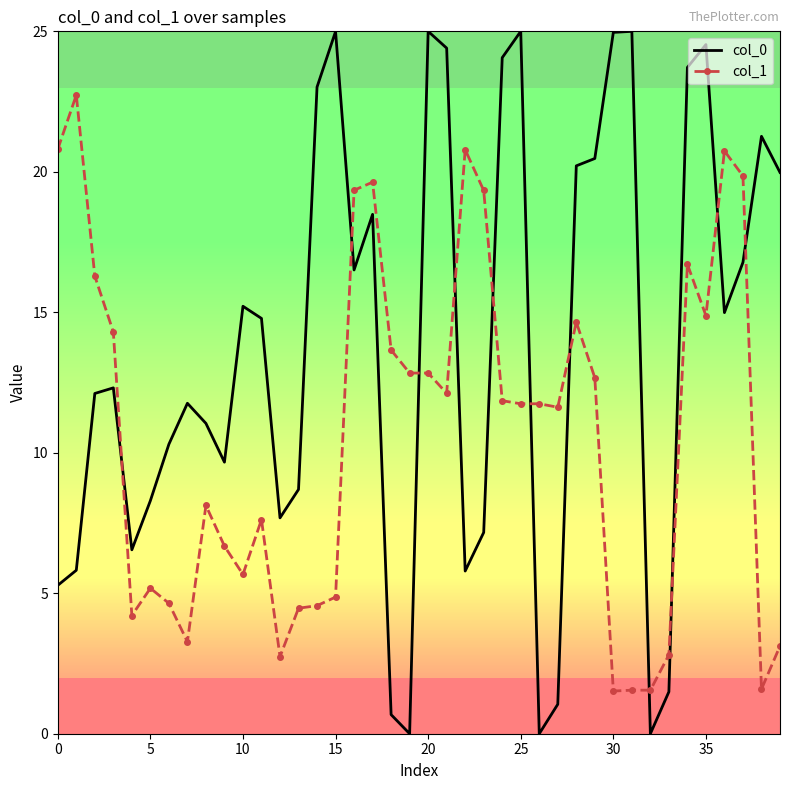

In col_0, how many points are lower than both neighbors (excluding endpoints)?

9